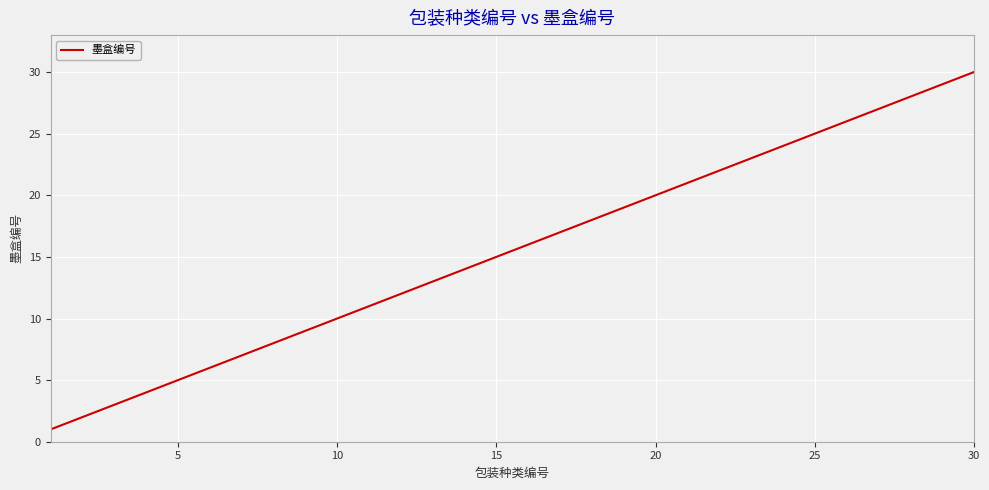

What is the difference between the maximum and minimum values?

29